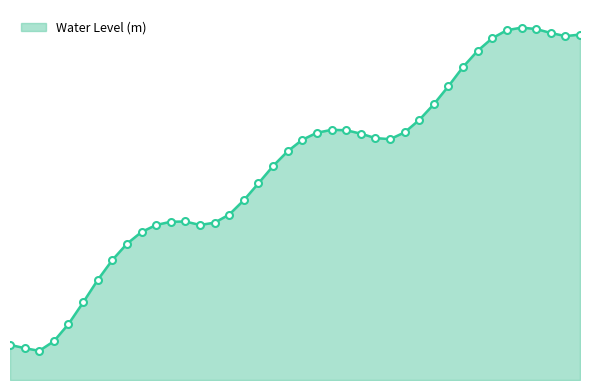

Is this an area chart (filled region under the line)?

Yes